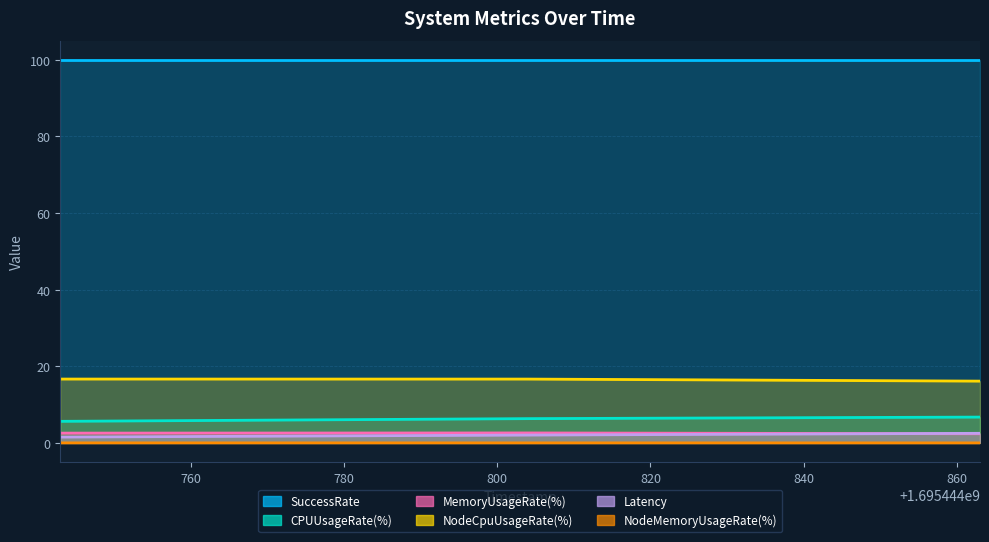

At which category does the chart reach its minimum across all series?

1695444863